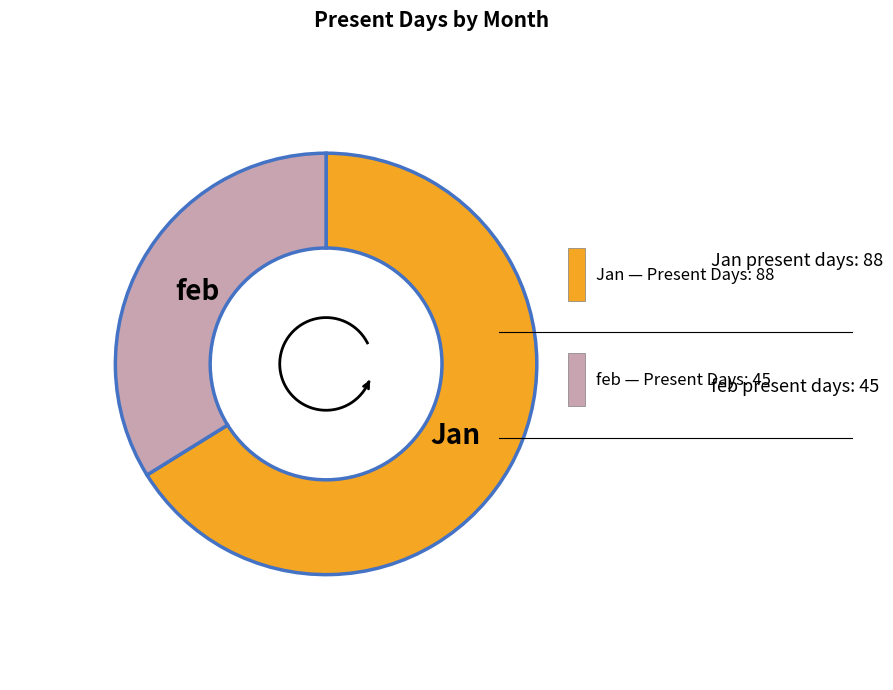

What is the change in value from Jan to feb?

-43